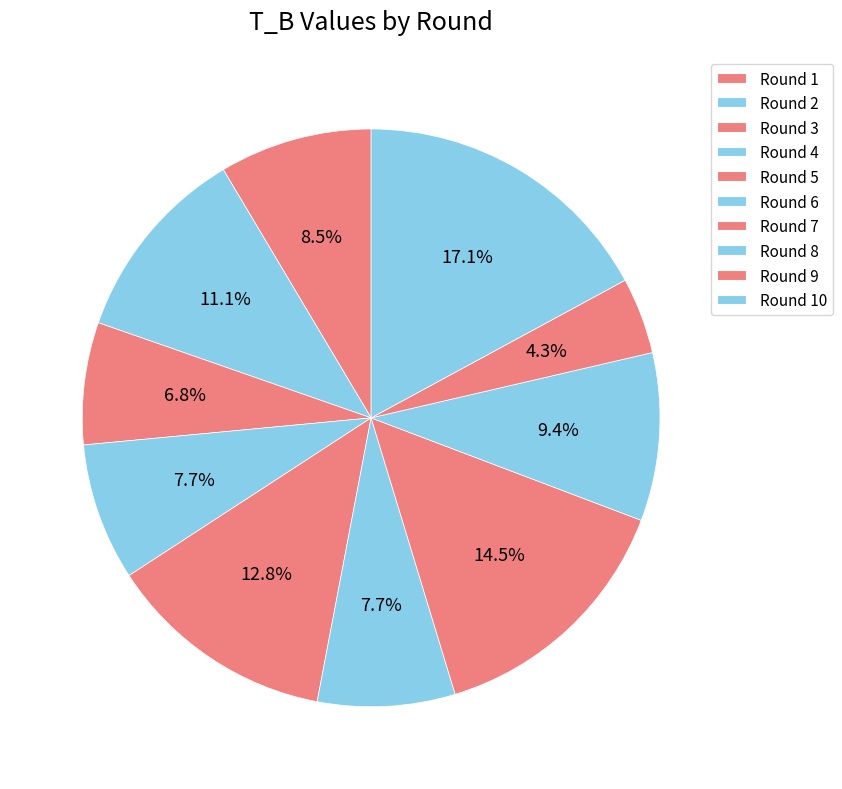

Between Round 5 and Round 8, which is larger?

Round 5